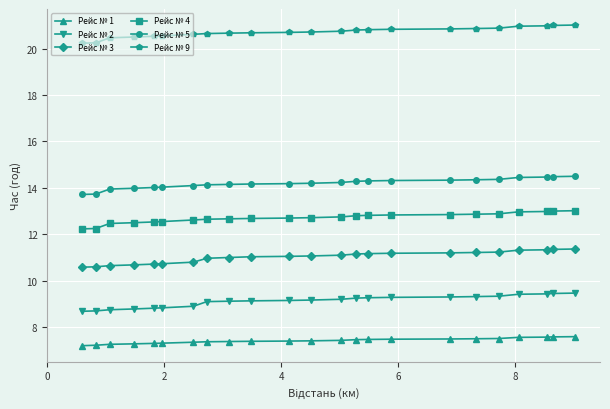

At how many categories does at least one series exceed 12?

23